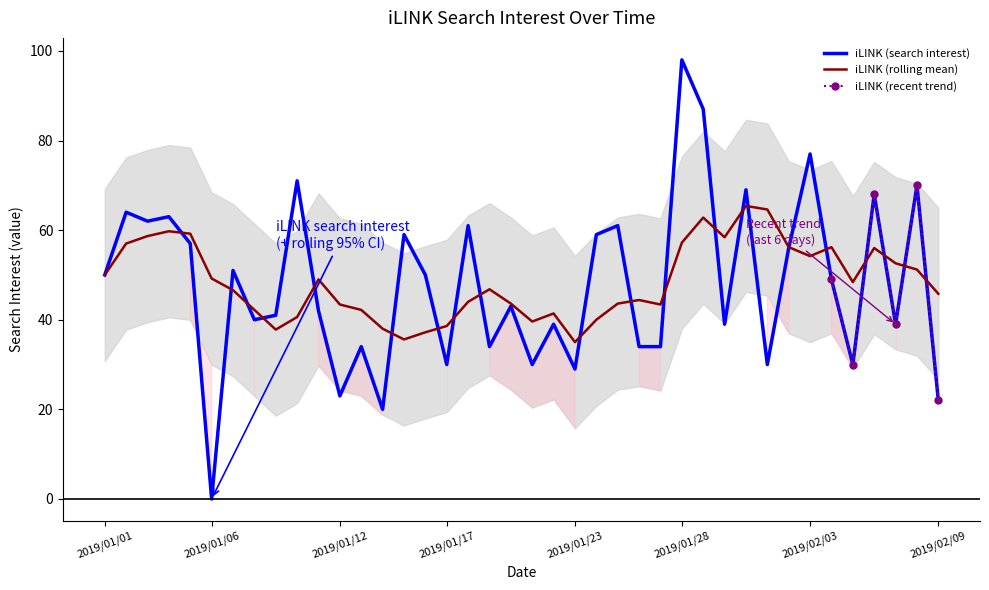

What is the value of the 16th point from the left?

50